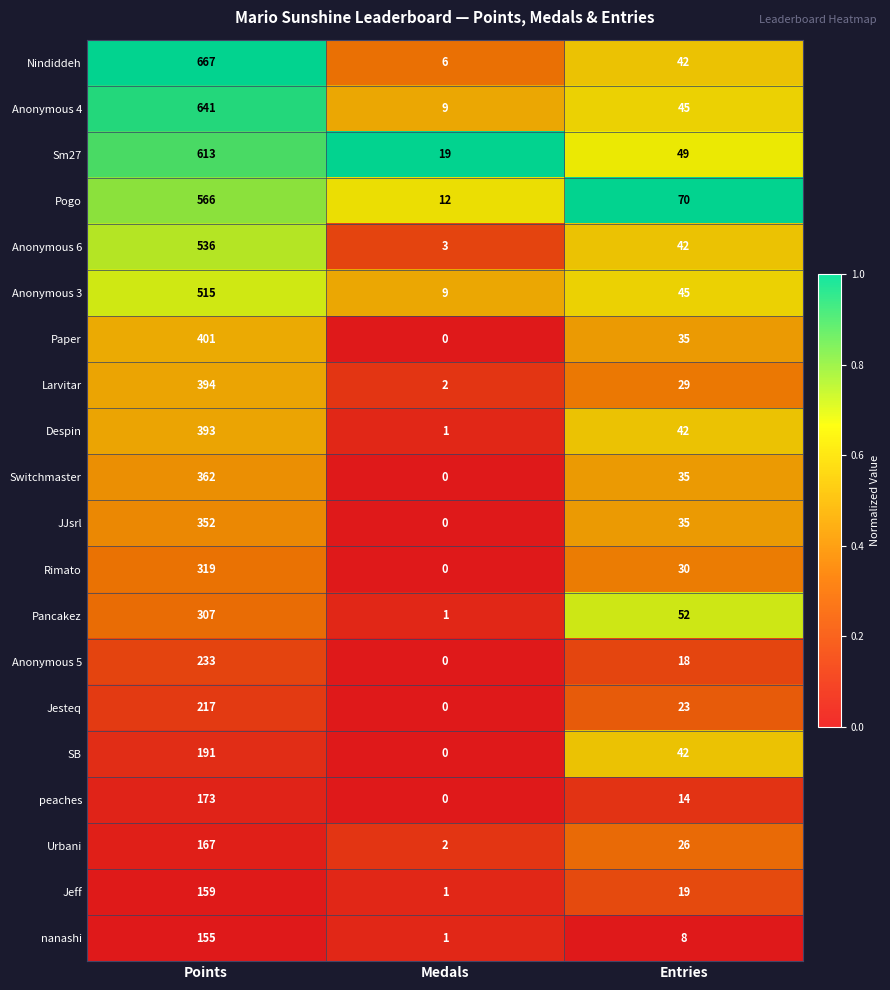

How many categories are shown in the chart?

3